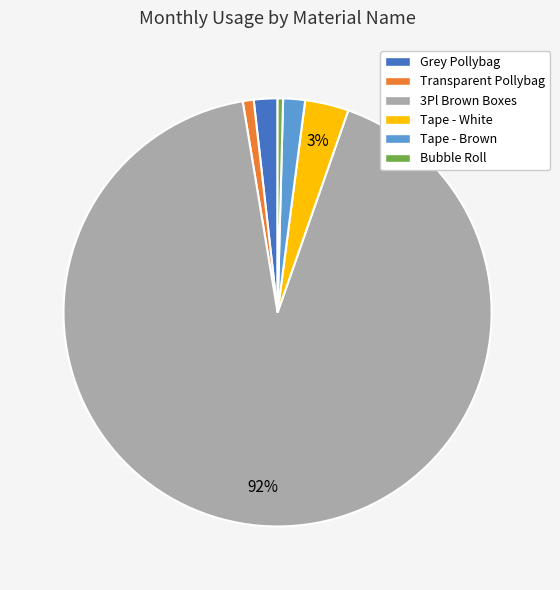

To the nearest percent, what is the combined percentage of Transparent Pollybag and Grey Pollybag?

3%